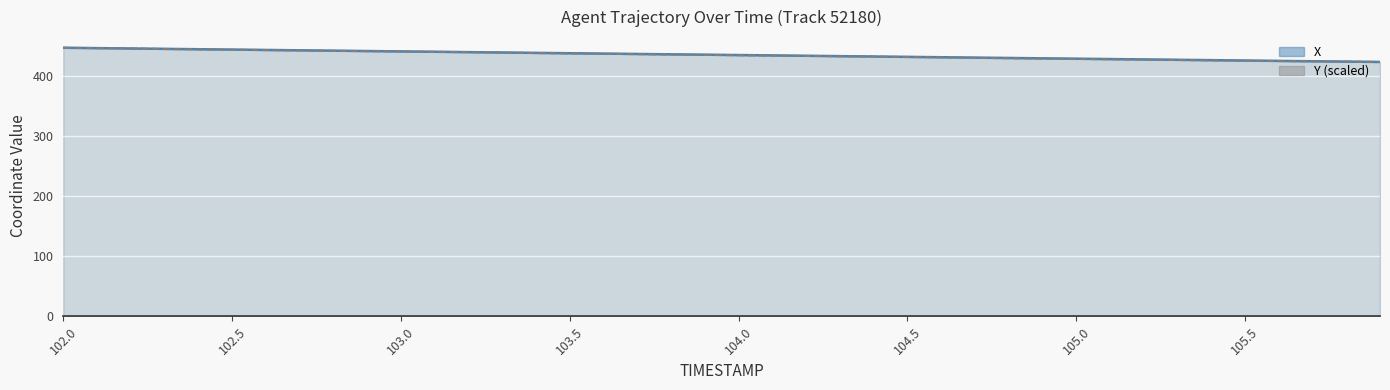

Which label corresponds to the smallest value in the chart?

105.9